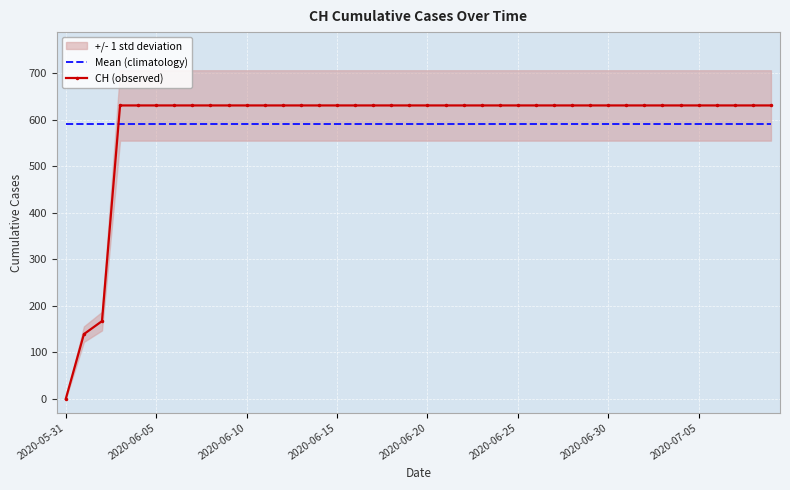

The value of Mean (climatology) at 2020-06-15 is 374.6. True or false?

False